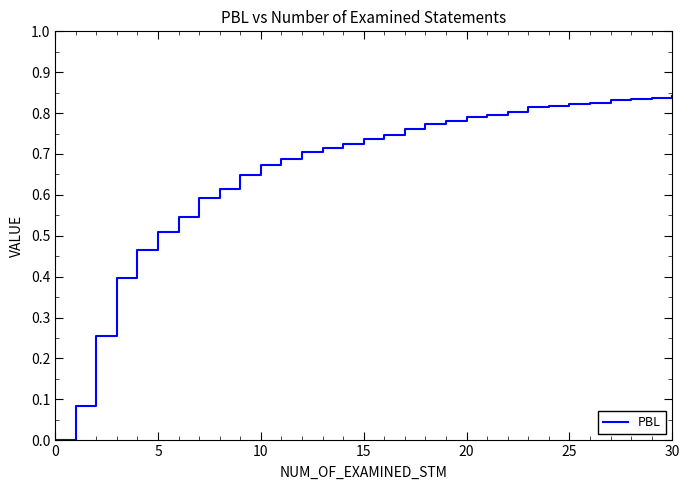

What is the sum of all values?

20.4